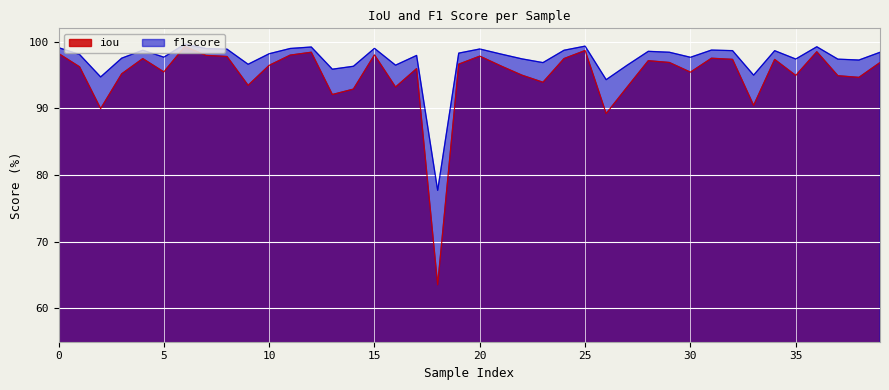

Which category has the highest value in the f1score series?

6